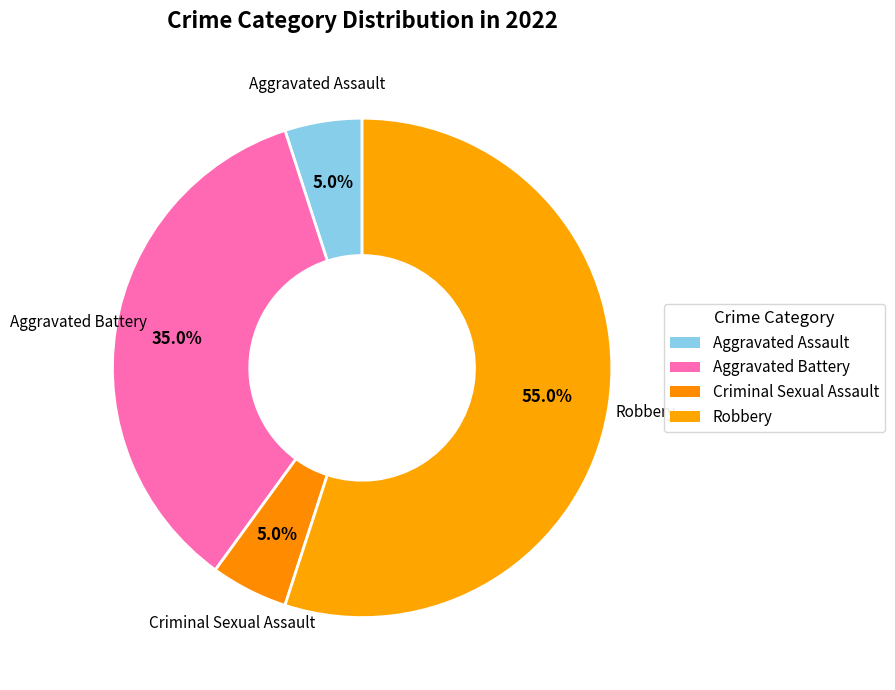

Which category has the smallest portion of the pie?

Aggravated Assault